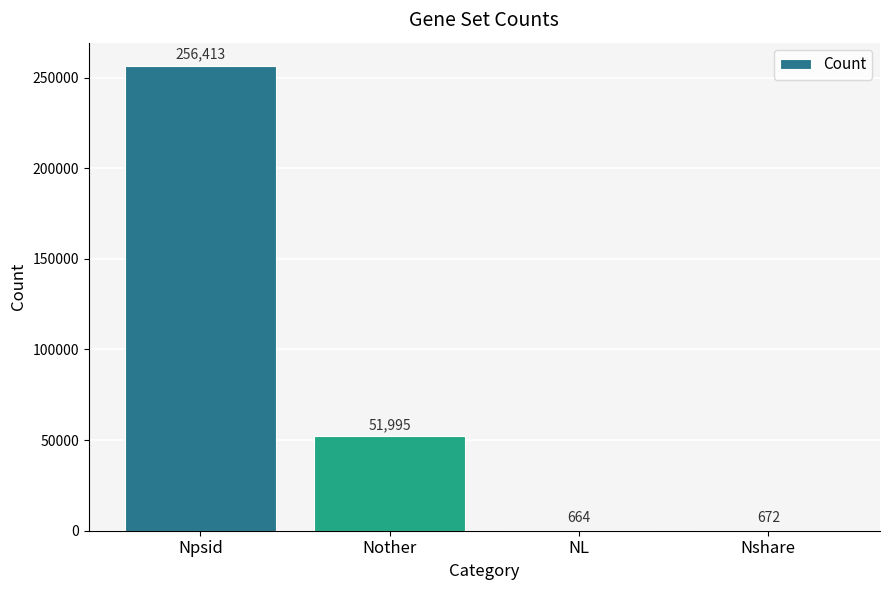

Which has a higher value, Nshare or Npsid?

Npsid